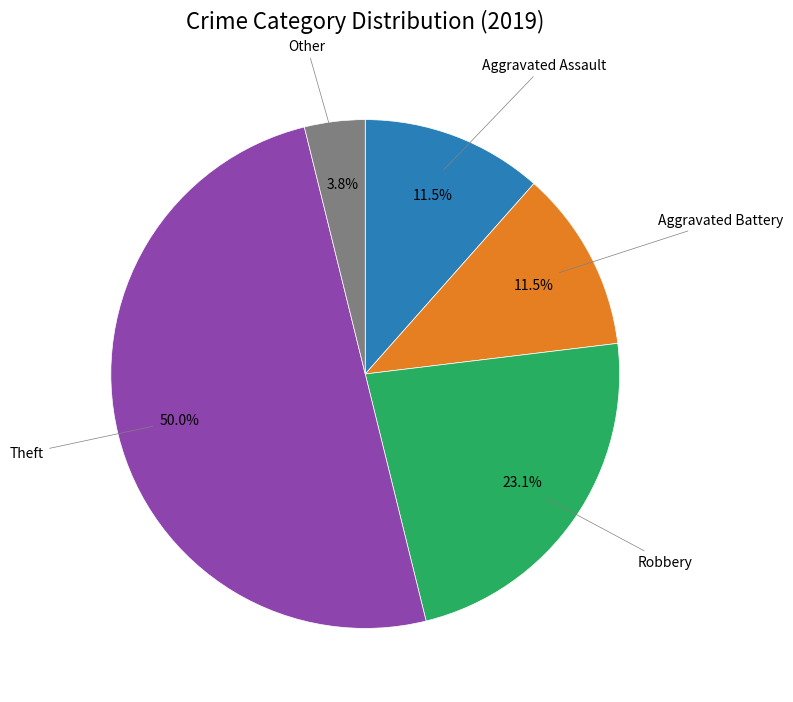

Does Robbery account for over 50% of the chart?

No